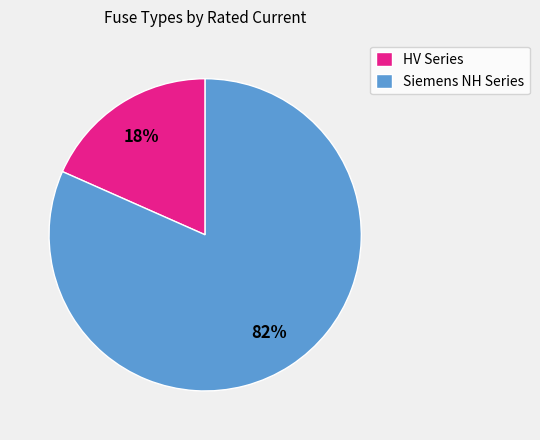

Which has a higher value, HV Series or Siemens NH Series?

Siemens NH Series